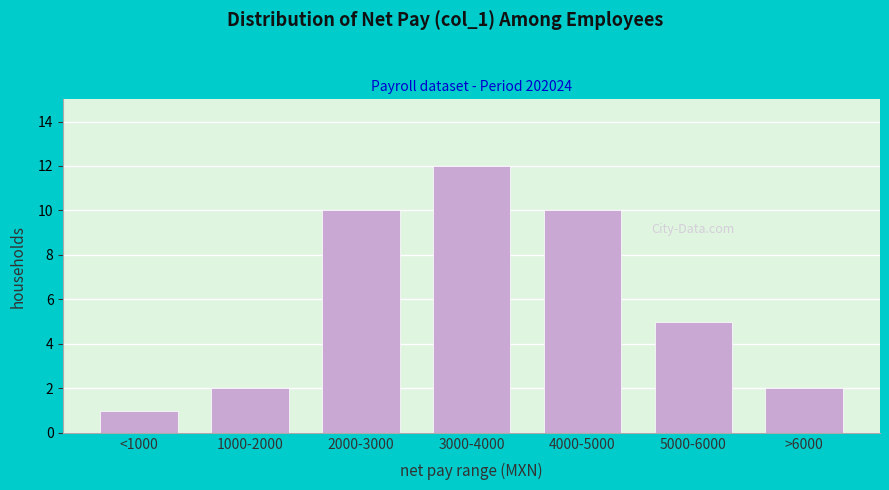

Reading left to right, transcribe all the data shown in this chart.

<1000=1	1000-2000=2	2000-3000=10	3000-4000=12	4000-5000=10	5000-6000=5	>6000=2